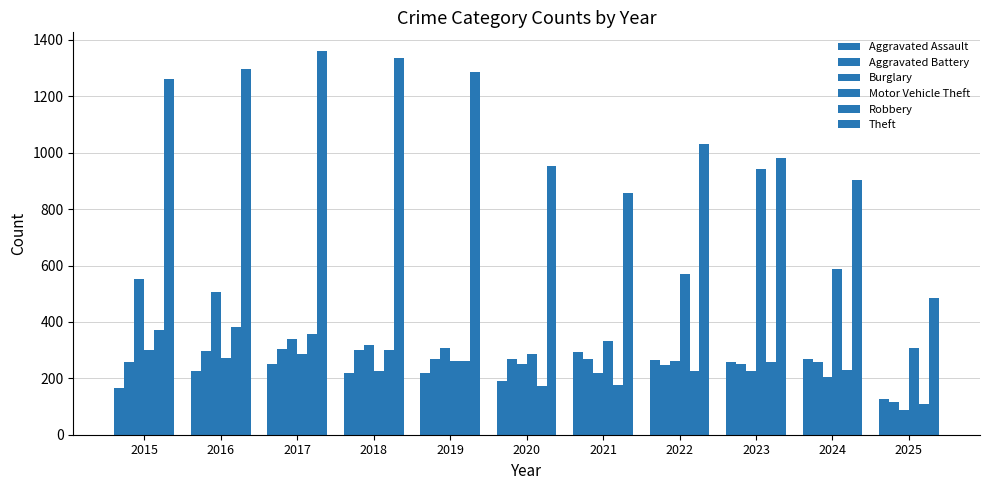

True or false: Motor Vehicle Theft has a value of 225 at 2018.

True